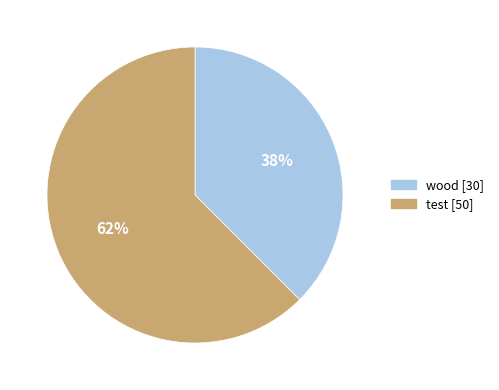

Is there a majority slice in this chart?

Yes